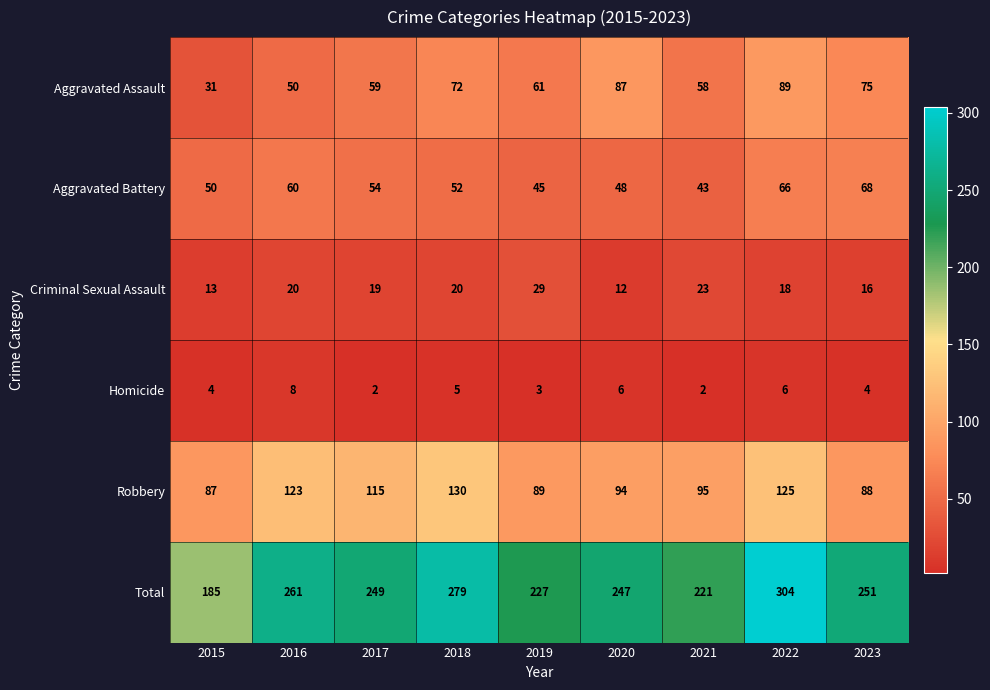

What is the maximum value shown in the chart?

304